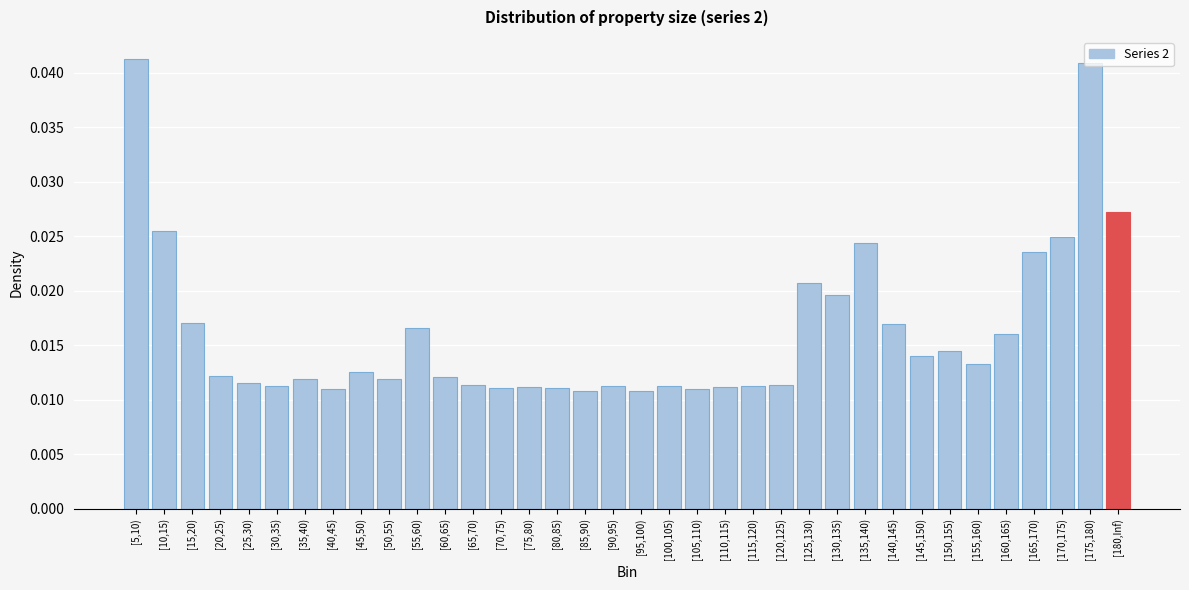

What is the sum of all values?

0.6